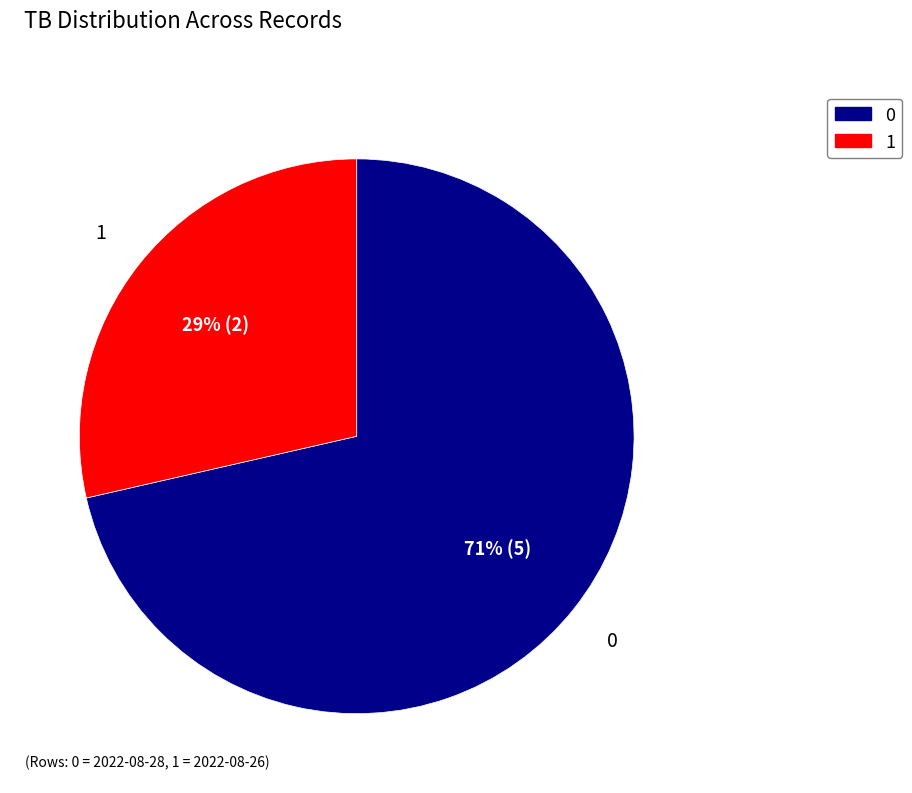

To the nearest percent, what portion does 0 represent?

71%